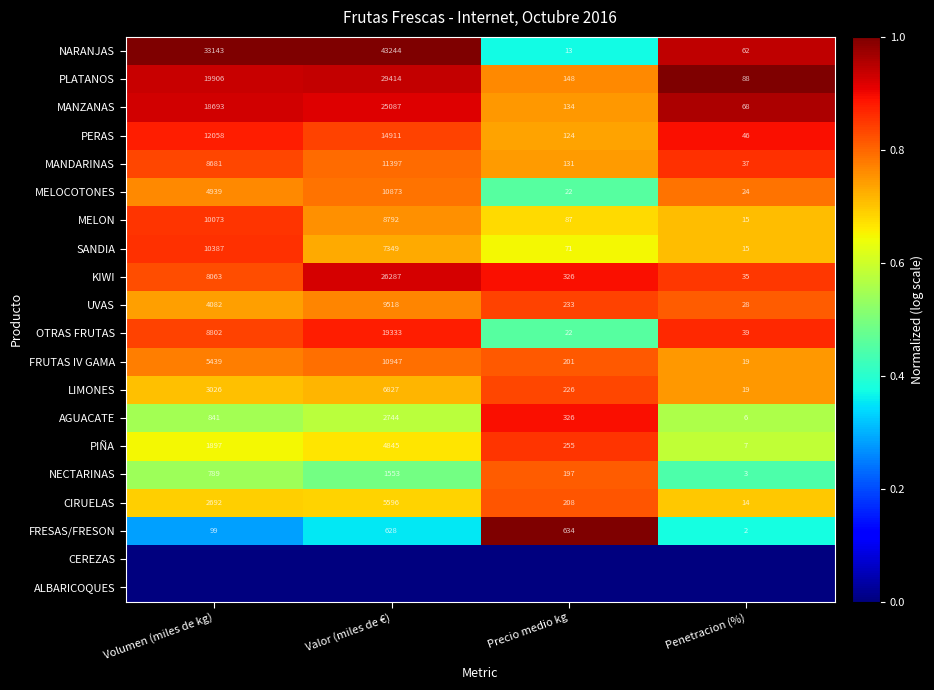

Is the value of KIWI at Penetracion (%) greater than the value of PIÑA at Penetracion (%)?

Yes